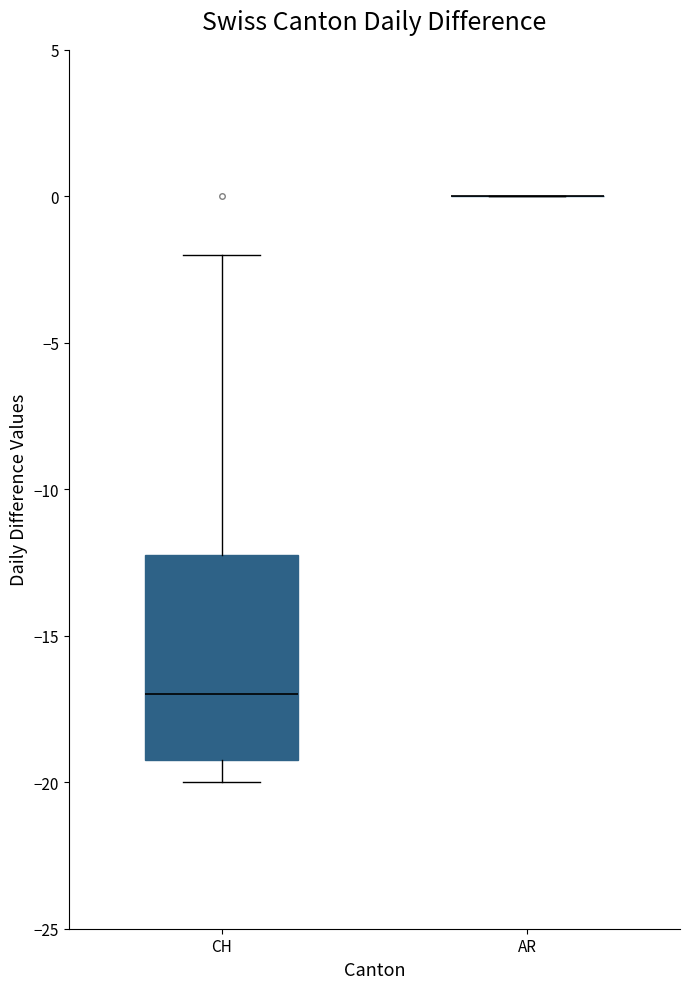

Reading left to right, read every box against the y-axis: the position of its median line, the range the box covers, and the ends of its whiskers. The values are not printed on the chart, so give them approximately, as read against the axis.

CH: median -17, box -19 to -12, whiskers -20 to -2
AR: box collapsed to a line at 0, whiskers 0 to 0